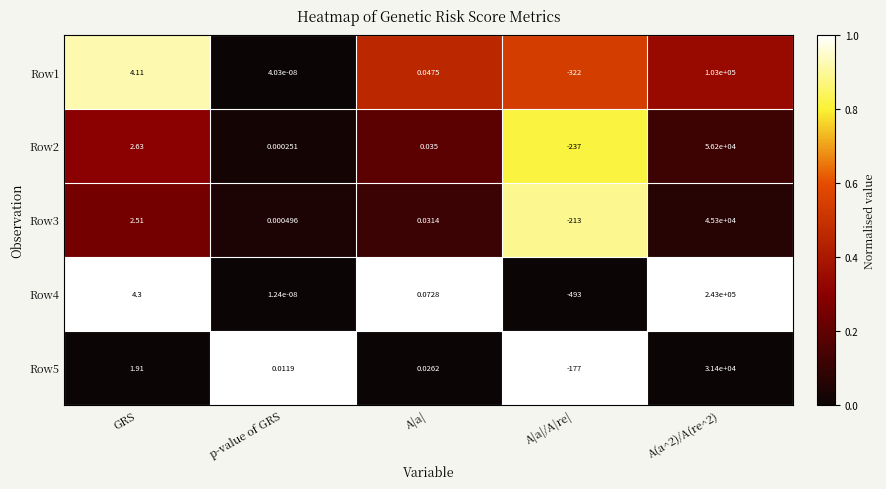

At which category does the chart reach its minimum across all series?

A|a|/A|re|